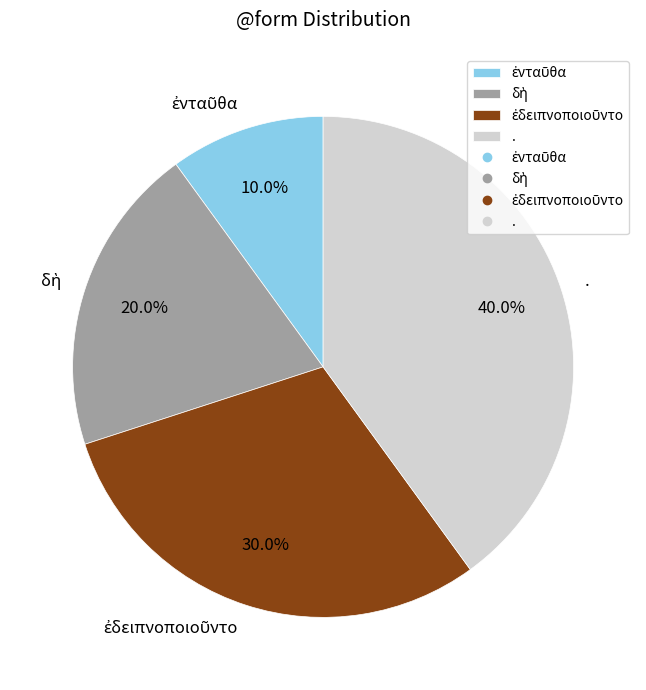

Is there a majority slice in this chart?

No